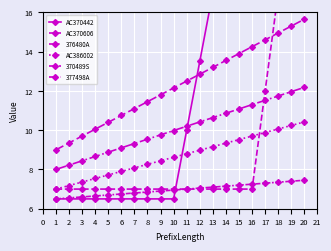

Reading right to left, transcribe all the data shown in this chart.

AC370442: 41.5	38.0	34.5	31.0	27.5	24.0	20.5	17.0	13.5	10.0	6.5	6.5	6.5	6.5	6.5	6.5	6.5	6.5	6.5	6.5
AC370606: 27.0	22.0	17.0	12.0	7.0	7.0	7.0	7.0	7.0	7.0	7.0	7.0	7.0	7.0	7.0	7.0	7.0	7.0	7.0	7.0
376480A: 12.2	12.0	11.7	11.5	11.3	11.1	10.9	10.6	10.4	10.2	10.0	9.8	9.5	9.3	9.1	8.9	8.7	8.4	8.2	8.0
AC386002: 10.4	10.2	10.1	9.9	9.7	9.5	9.3	9.2	9.0	8.8	8.6	8.4	8.3	8.1	7.9	7.7	7.5	7.4	7.2	7.0
370489S: 7.5	7.4	7.3	7.3	7.2	7.2	7.2	7.1	7.0	7.0	7.0	6.9	6.8	6.8	6.8	6.7	6.7	6.6	6.5	6.5
377498A: 15.6	15.3	14.9	14.6	14.2	13.9	13.6	13.2	12.8	12.5	12.2	11.8	11.4	11.1	10.8	10.4	10.1	9.7	9.3	9.0